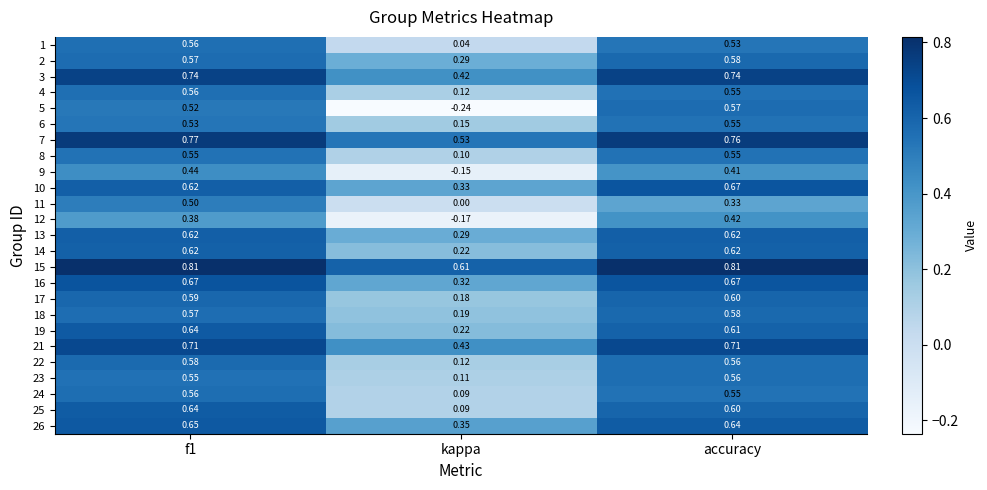

At which label is 11 closest to 0?

kappa